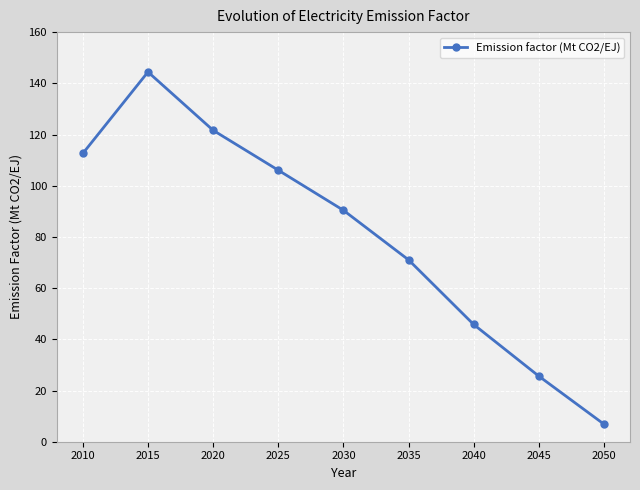

List the labels in order of value, smallest first.

2050, 2045, 2040, 2035, 2030, 2025, 2010, 2020, 2015